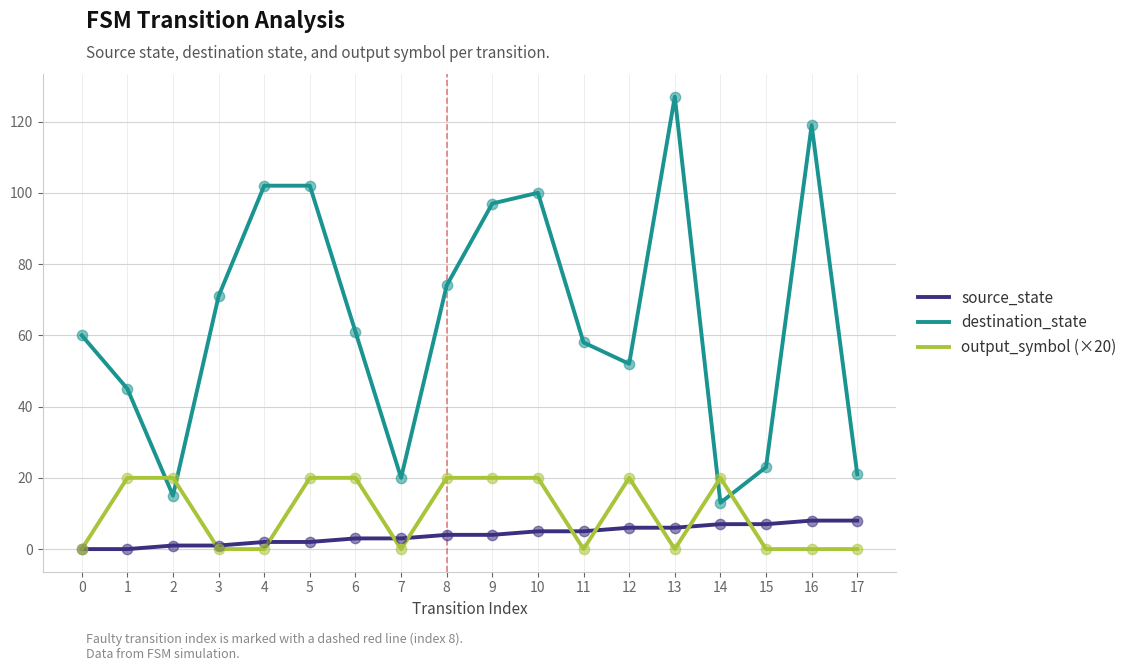

What are all the series names shown in the legend?

source_state, destination_state, output_symbol (×20)